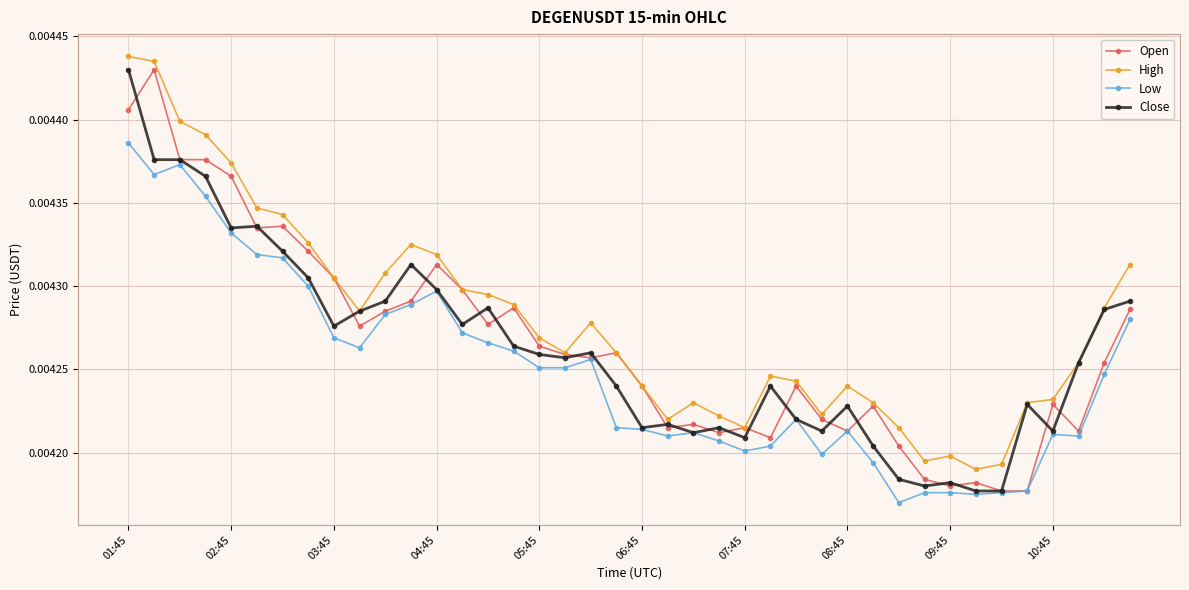

What are all the series names shown in the legend?

Open, High, Low, Close